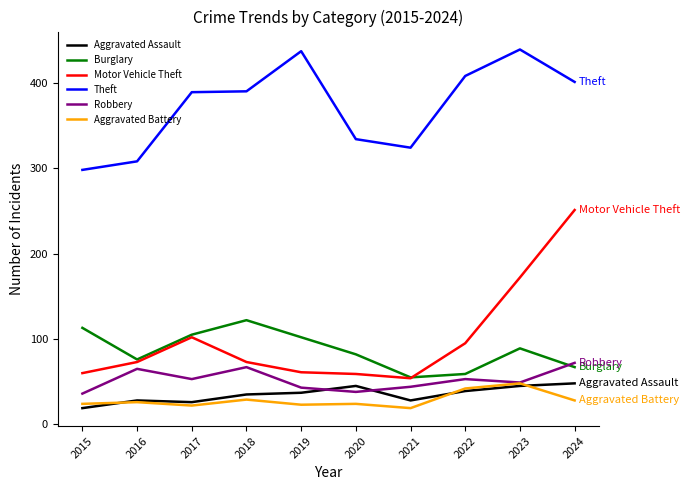

True or false: Burglary has more than 0 points higher than both neighbors.

True